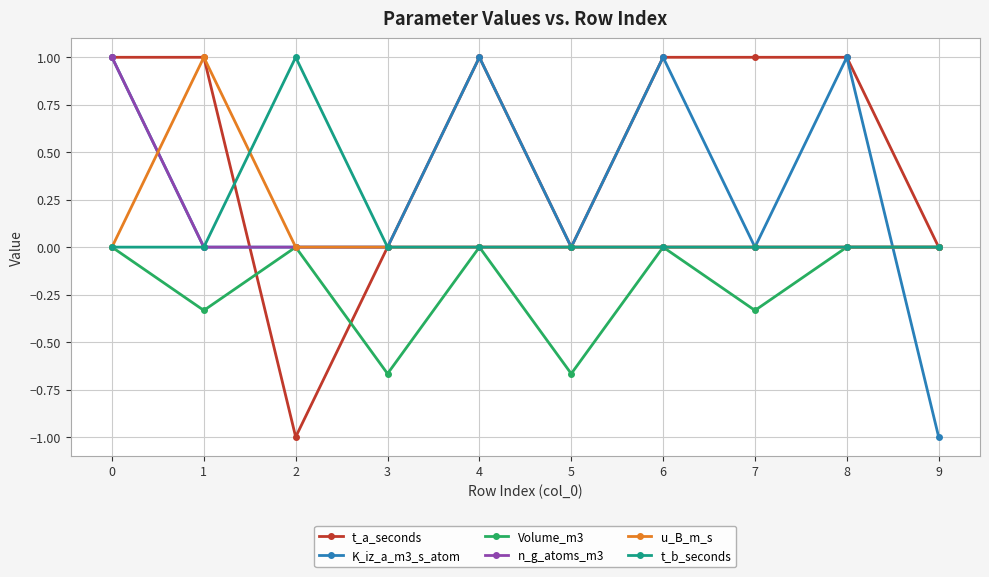

How many interior local valleys does the Volume_m3 series have?

4